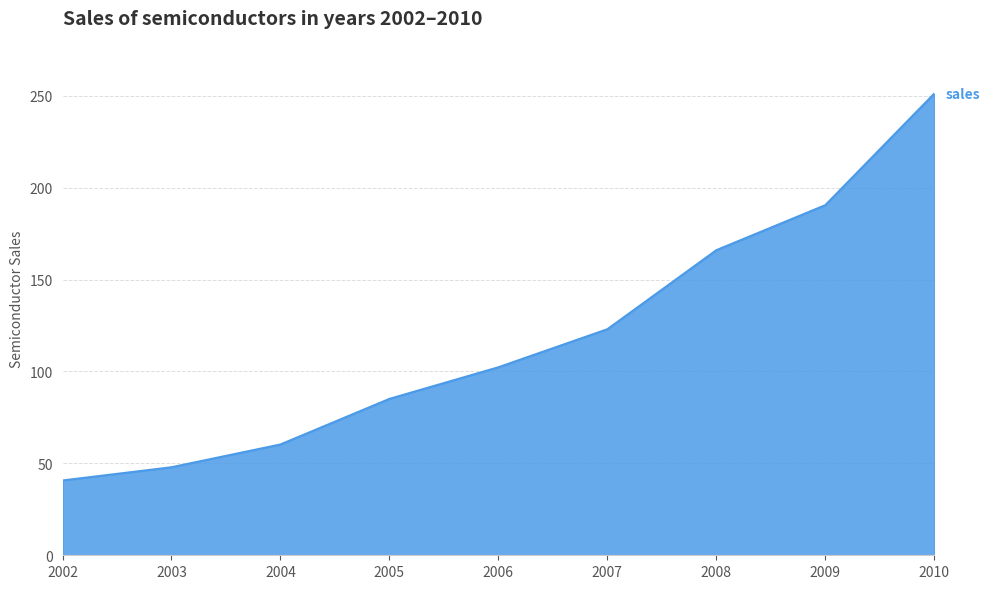

Does the chart display data point markers on the line(s)?

No